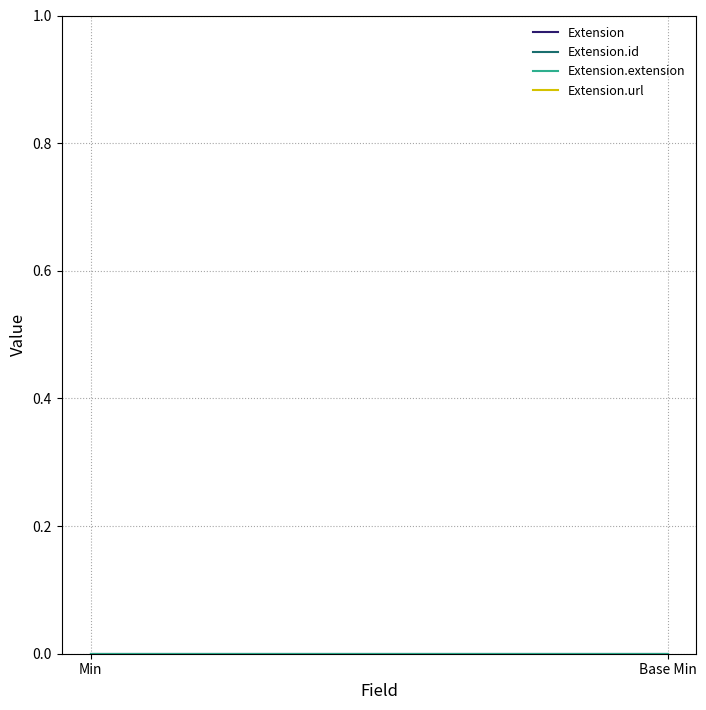

Which category has the lowest value in the Extension.url series?

Min